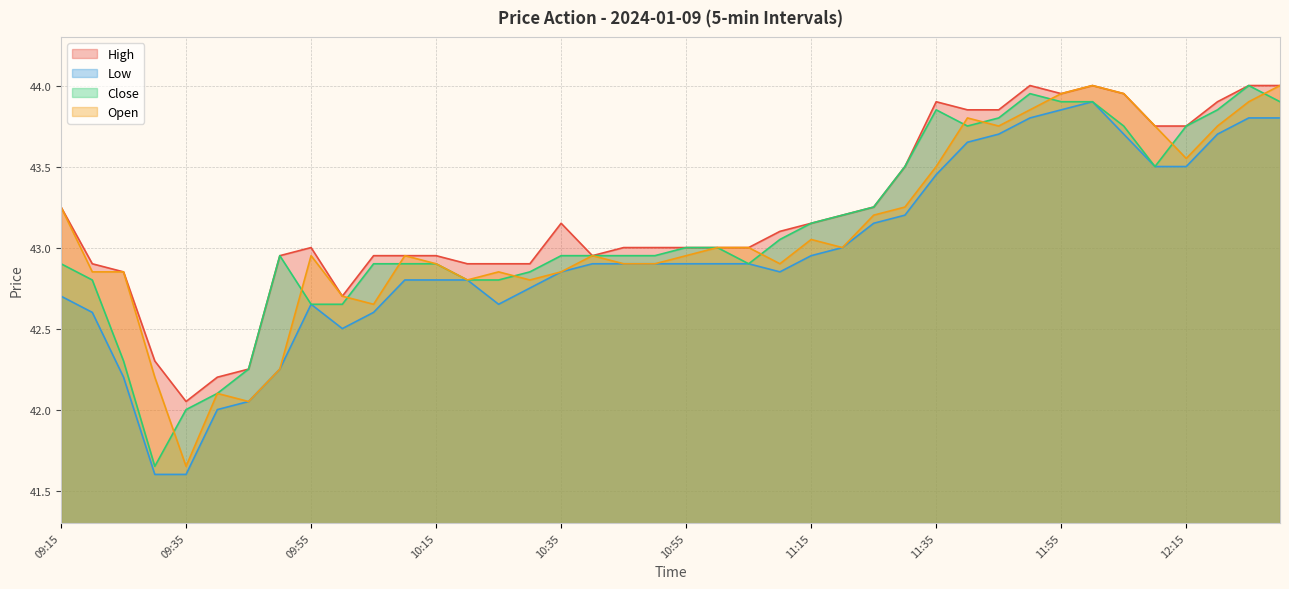

What is the label of the 16th point from the left?

10:30